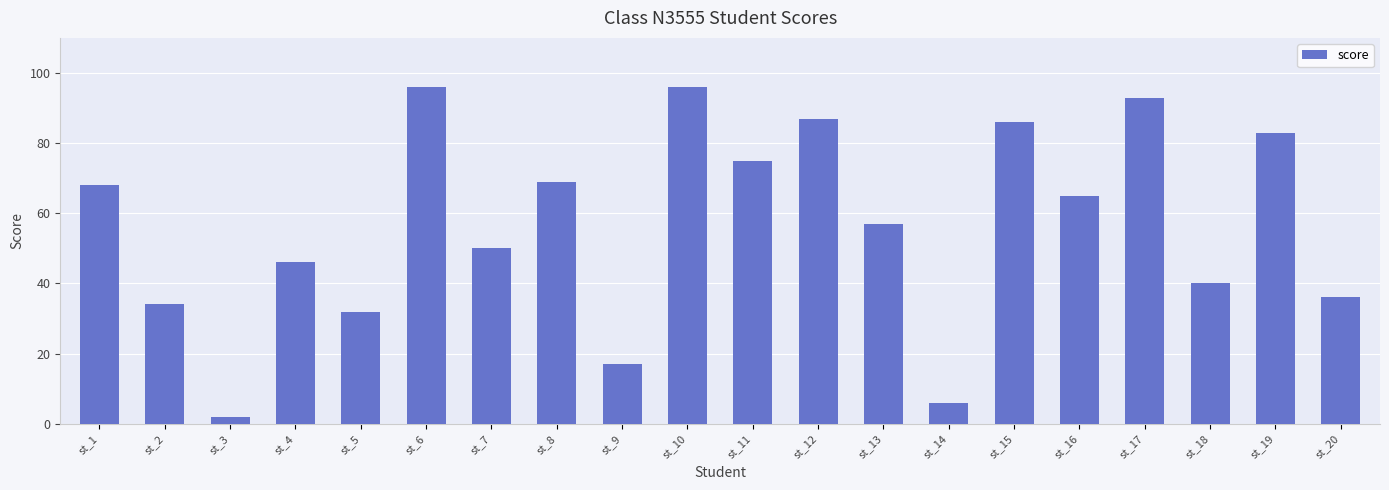

What is the difference between the maximum and minimum values?

94